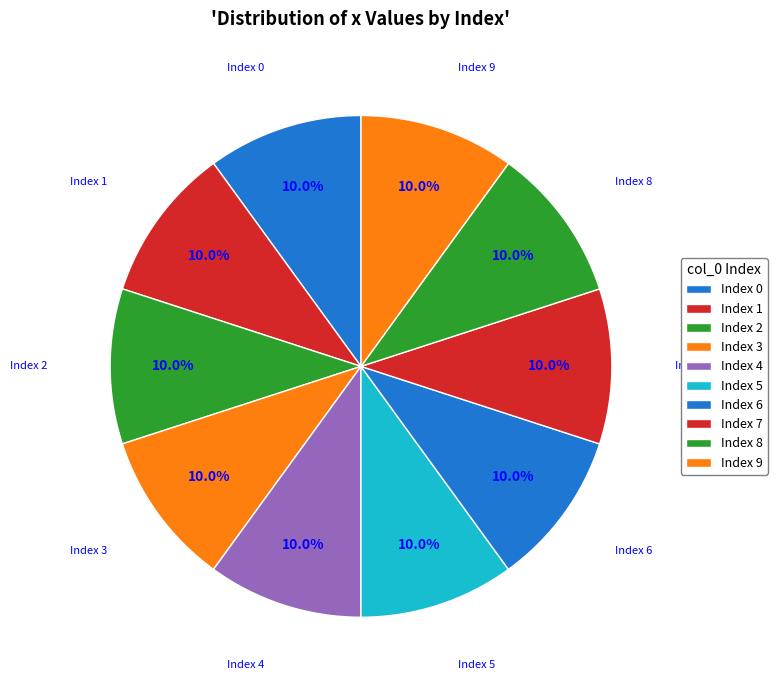

Count the number of slices in the pie.

10